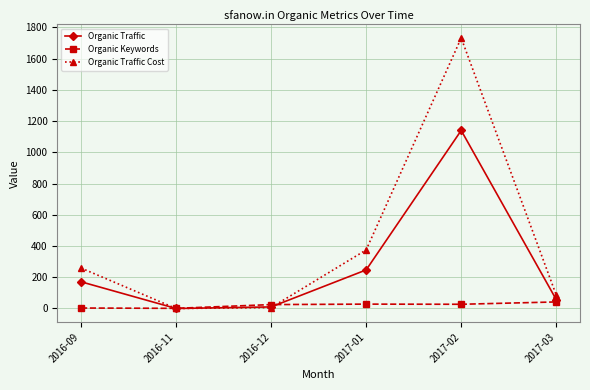

At 2016-09, list the series in order from largest to smallest.

Organic Traffic Cost, Organic Traffic, Organic Keywords